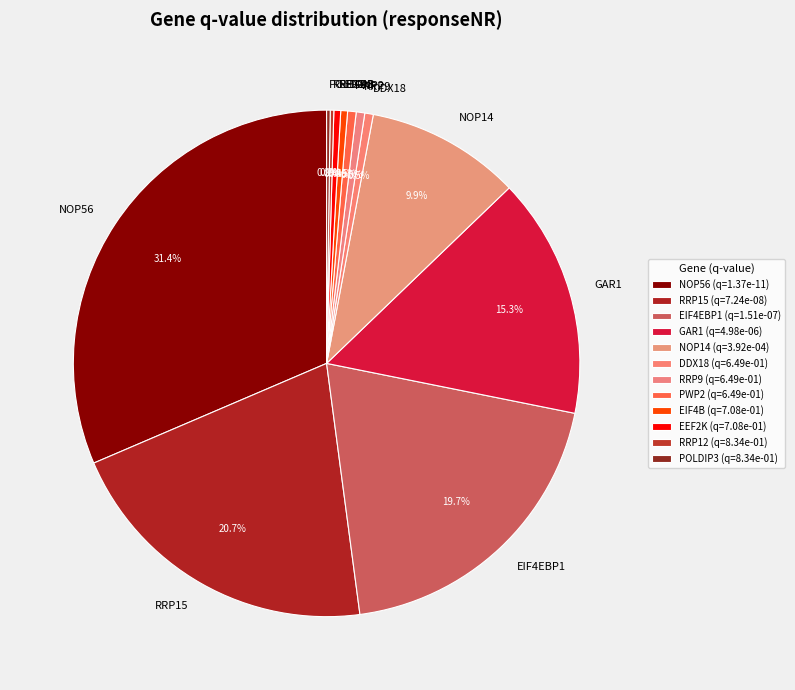

Do EIF4B and PWP2 together represent more than half of the pie?

No